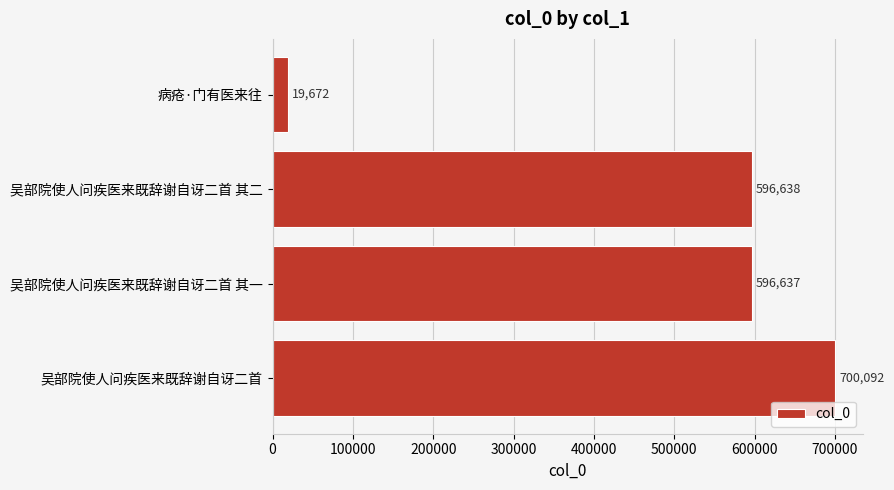

What is the sum of all values?

1913039